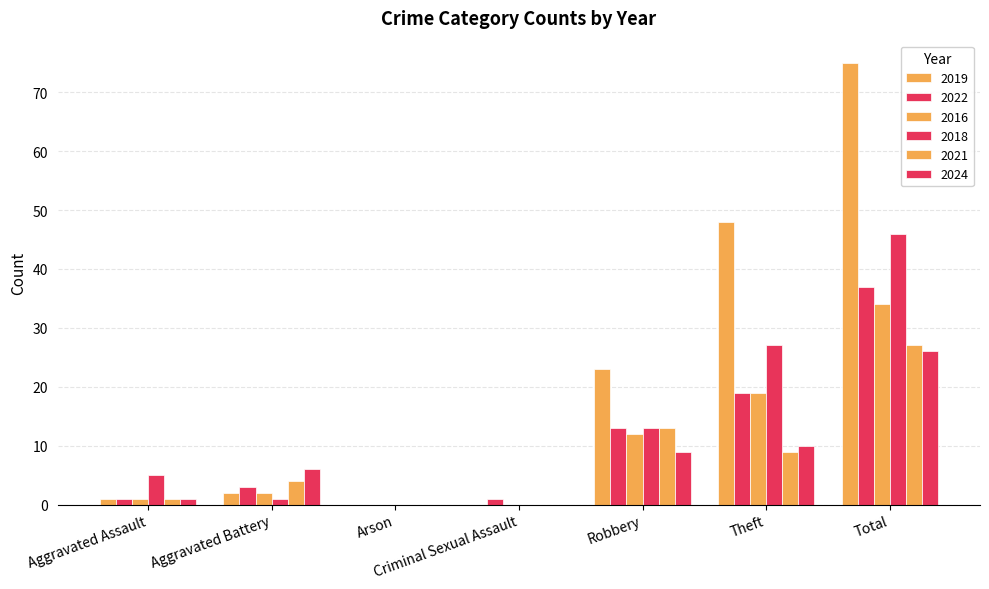

What is the difference between the 2022 values at Arson and Criminal Sexual Assault?

1